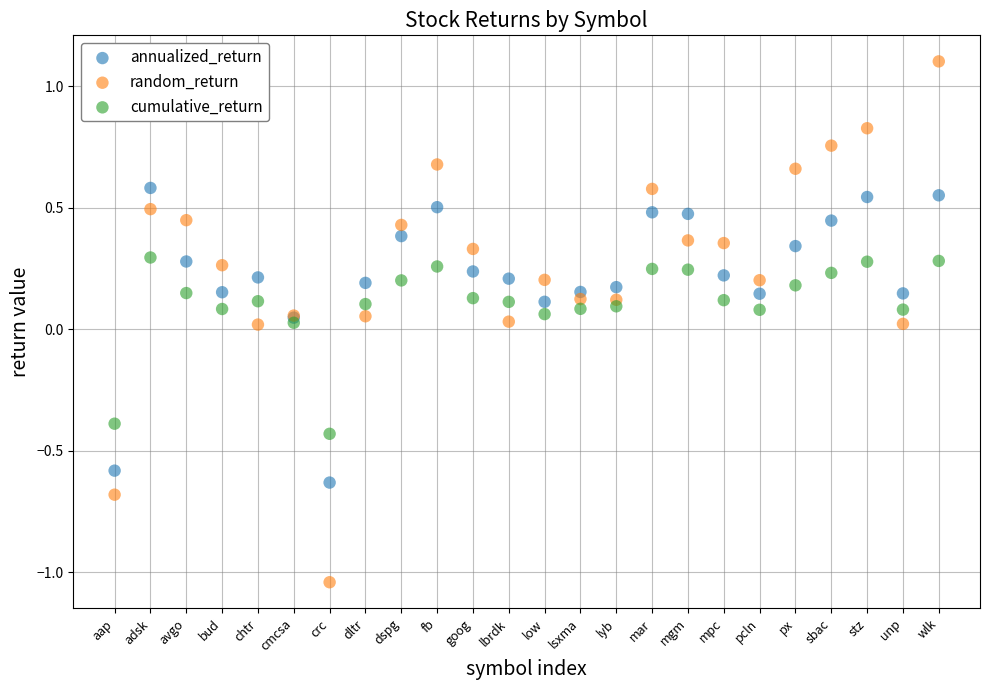

Which series reaches the maximum Y coordinate?

random_return